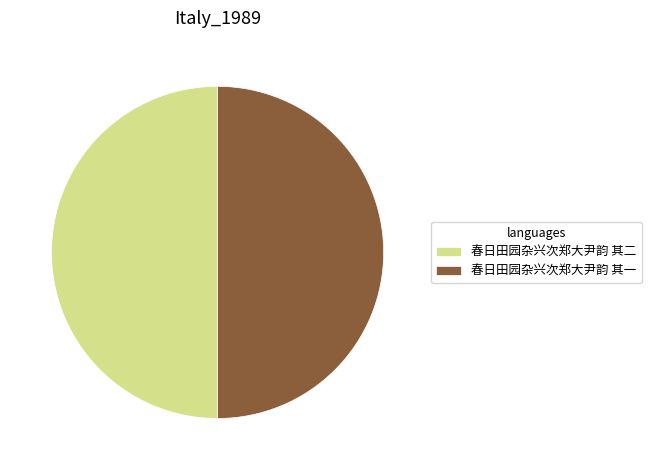

How many slices are in this pie chart?

2